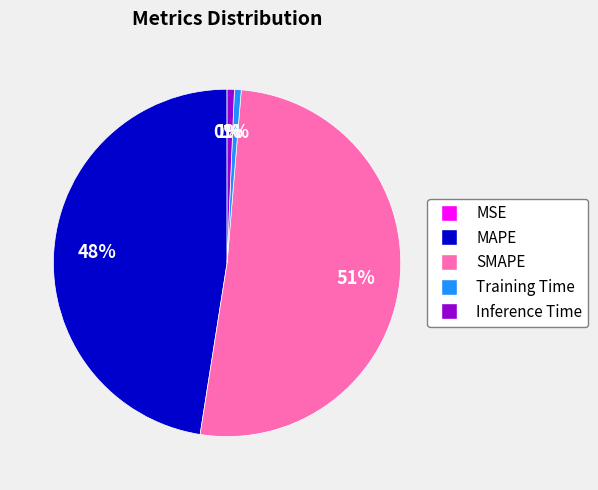

Which has a higher value, MAPE or SMAPE?

SMAPE